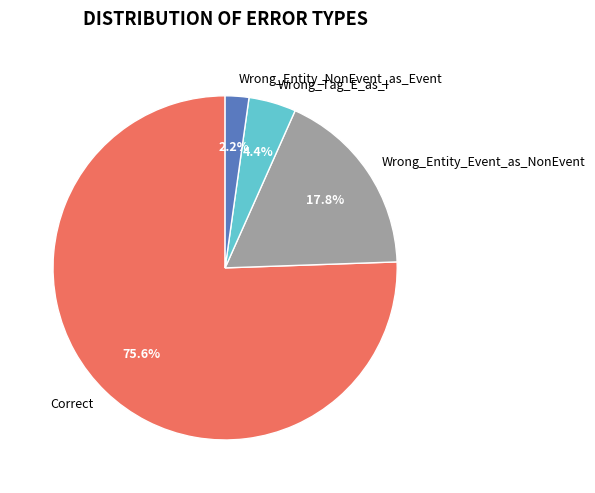

Which has a higher value, Wrong_Entity_Event_as_NonEvent or Wrong_Entity_NonEvent_as_Event?

Wrong_Entity_Event_as_NonEvent